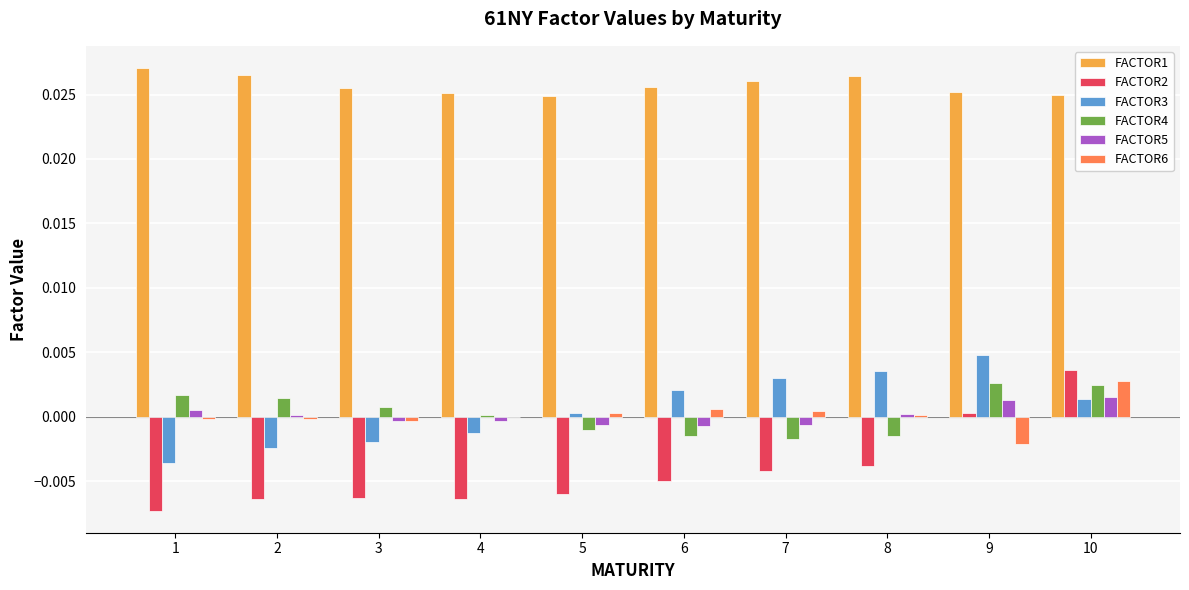

Is the value of FACTOR3 at 7 greater than the value of FACTOR4 at 1?

Yes